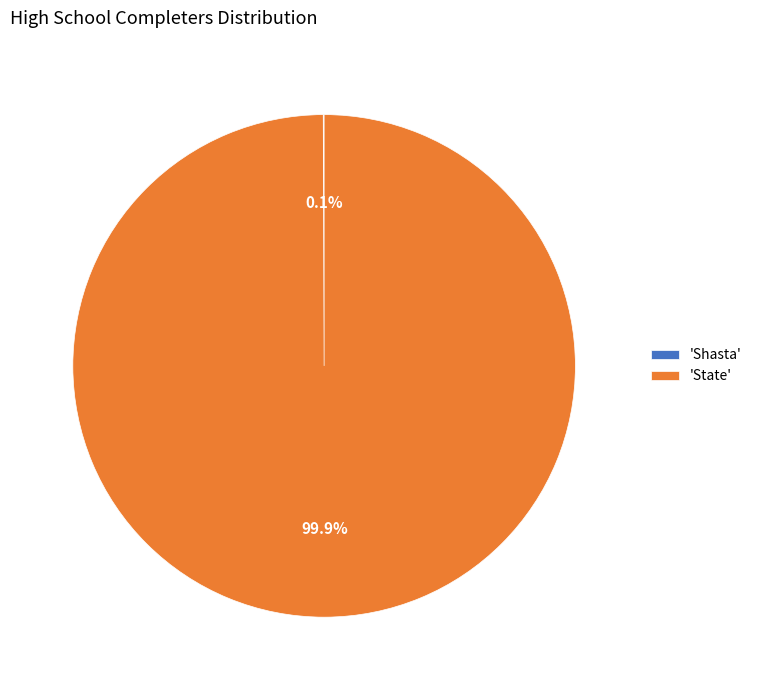

What portion of the pie excludes 'State'?

0.1%